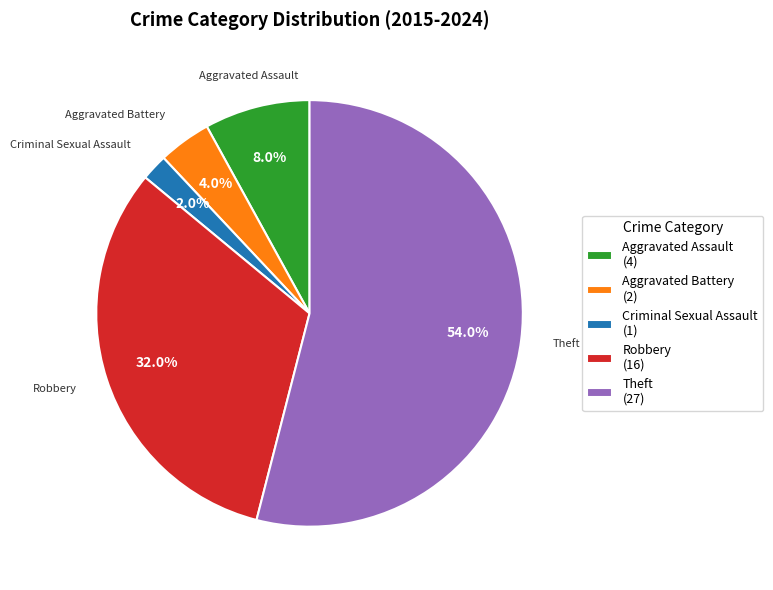

To the nearest percent, what is the average slice percentage?

20%